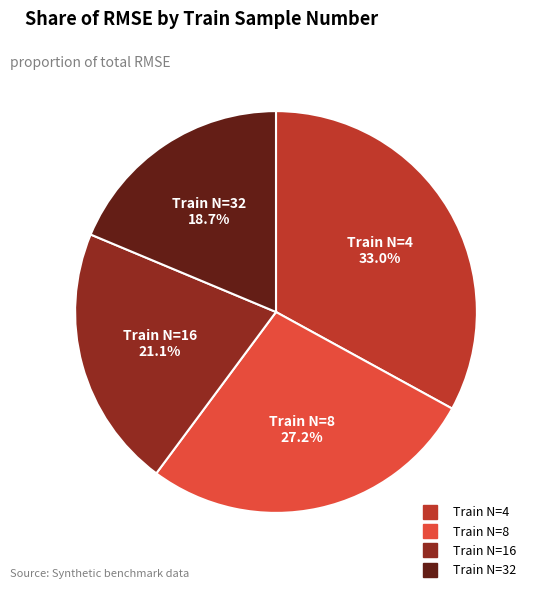

Is there any slice that represents more than half of the pie?

No